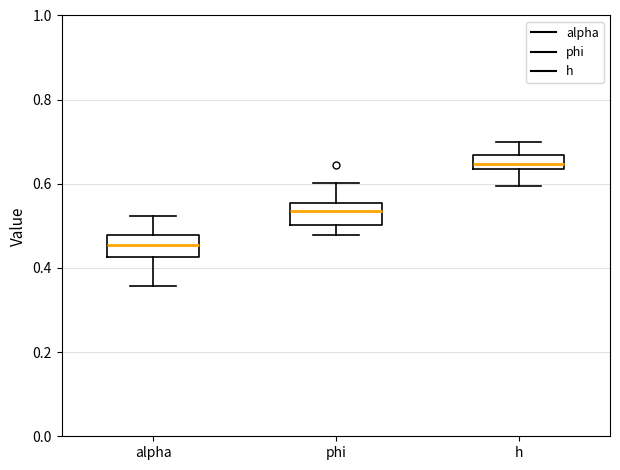

Reading left to right, read every box against the y-axis: the position of its median line, the range the box covers, and the ends of its whiskers. The values are not printed on the chart, so give them approximately, as read against the axis.

alpha: median 0.46, box 0.42 to 0.48, whiskers 0.36 to 0.52
phi: median 0.54, box 0.50 to 0.56, whiskers 0.48 to 0.60
h: median 0.64 (inside the box), box 0.64 to 0.66, whiskers 0.60 to 0.70